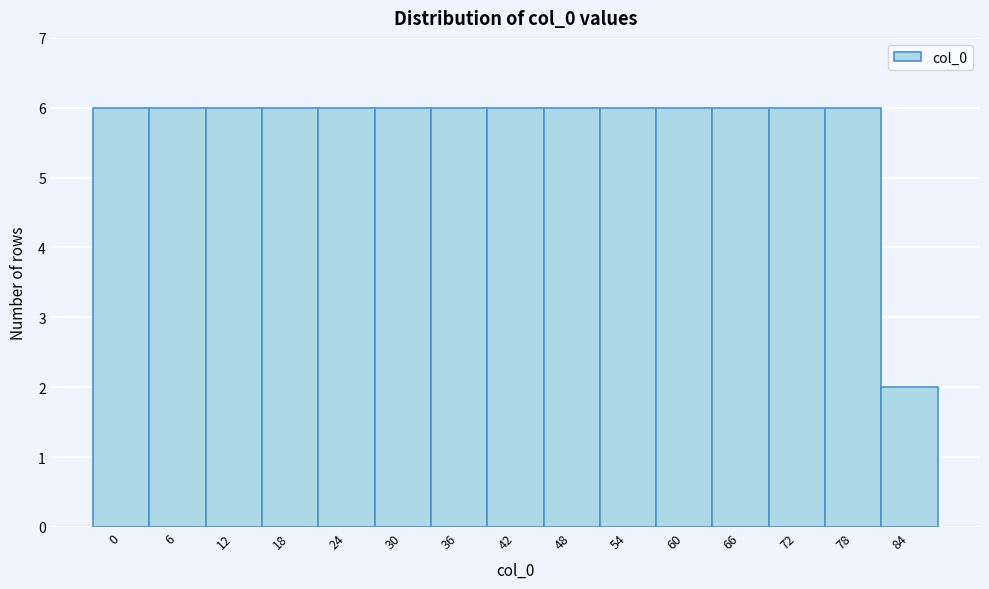

Reading left to right, what are all the values shown in this chart?

6	6	6	6	6	6	6	6	6	6	6	6	6	6	2